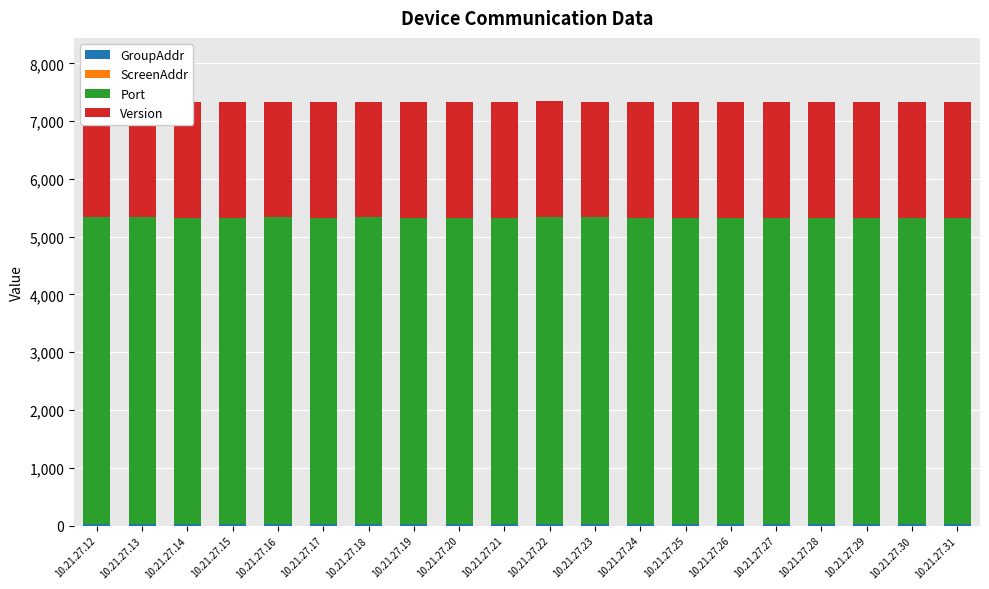

Which series changed the most between 10.21.27.14 and 10.21.27.19?

ScreenAddr